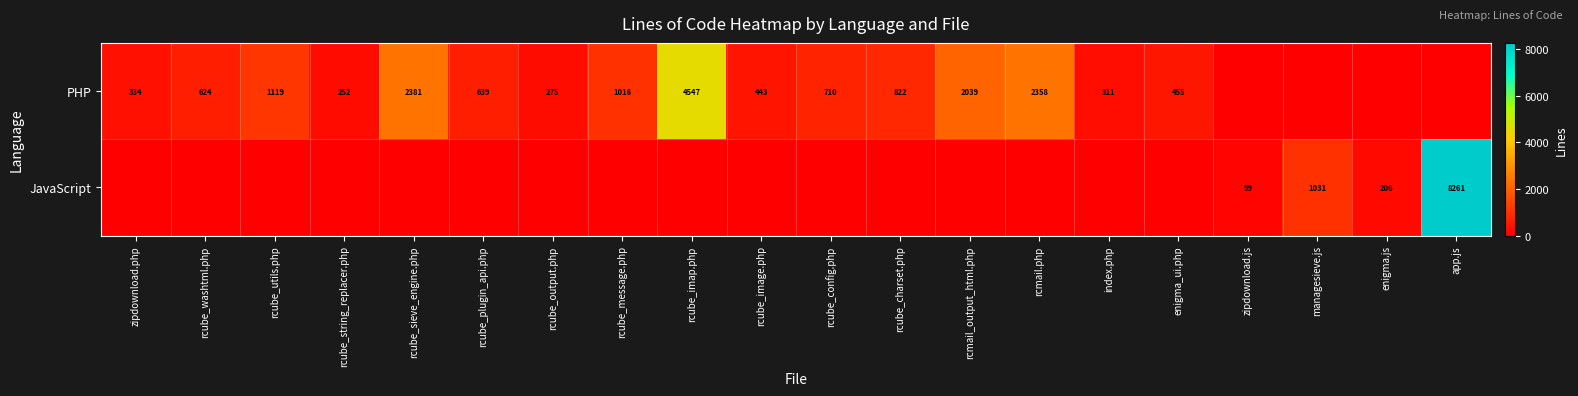

What is the difference between the PHP values at rcube_output.php and zipdownload.php?

59